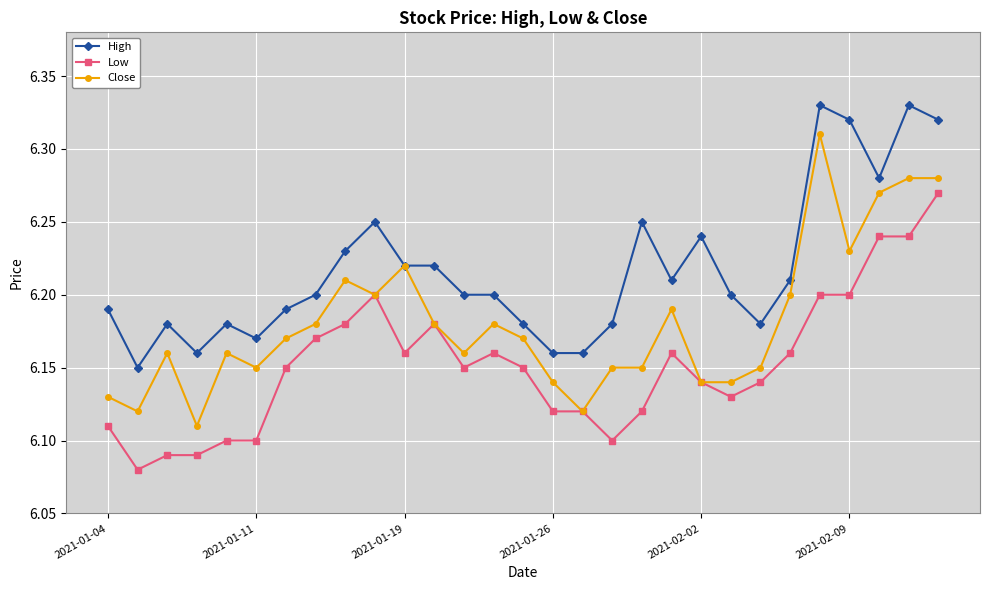

True or false: High has more than 1 points higher than both neighbors.

True